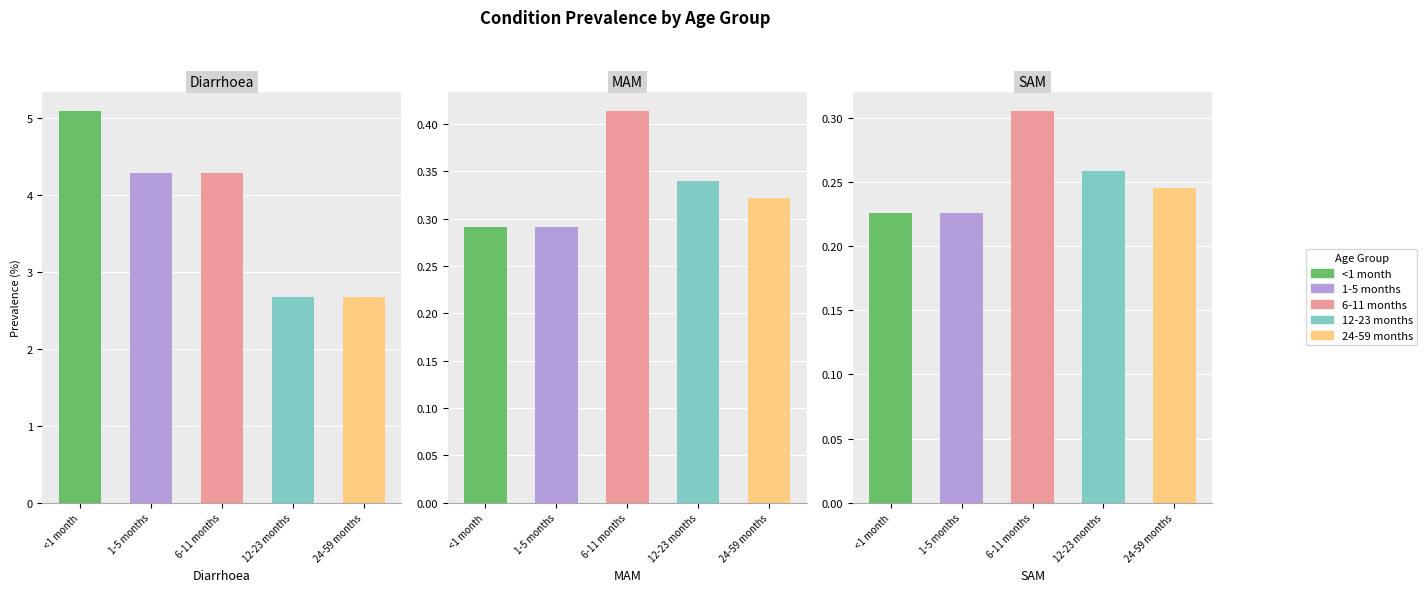

The value of 1-5 months at MAM is 0.2. True or false?

False